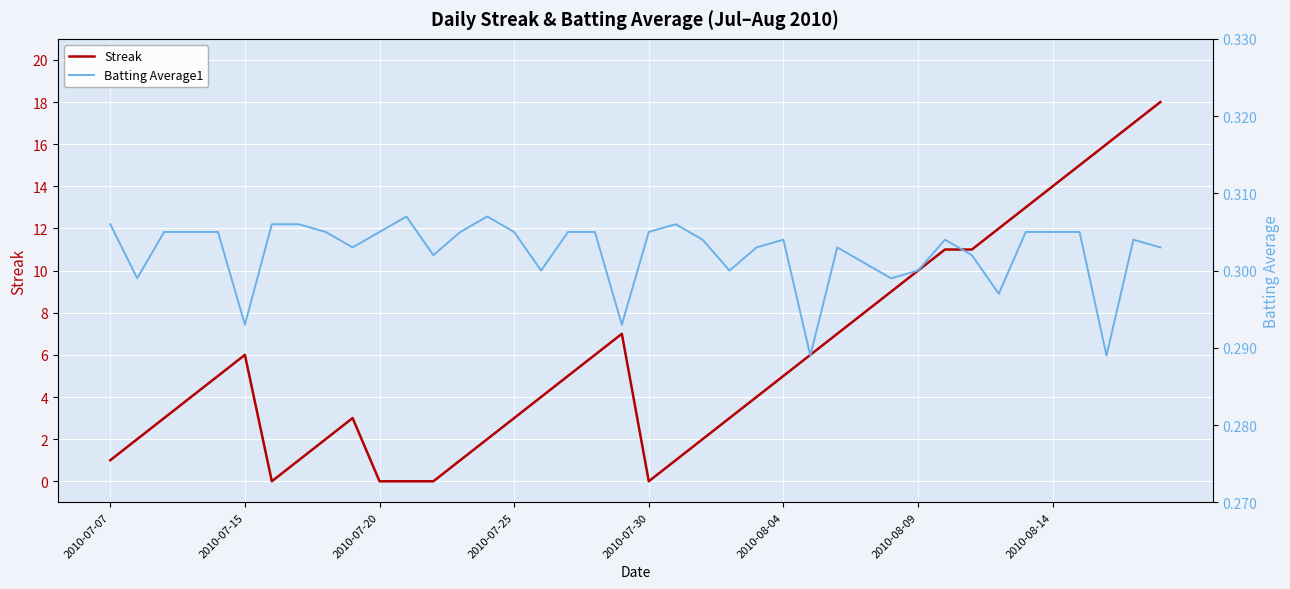

Count the number of categories in the chart.

40